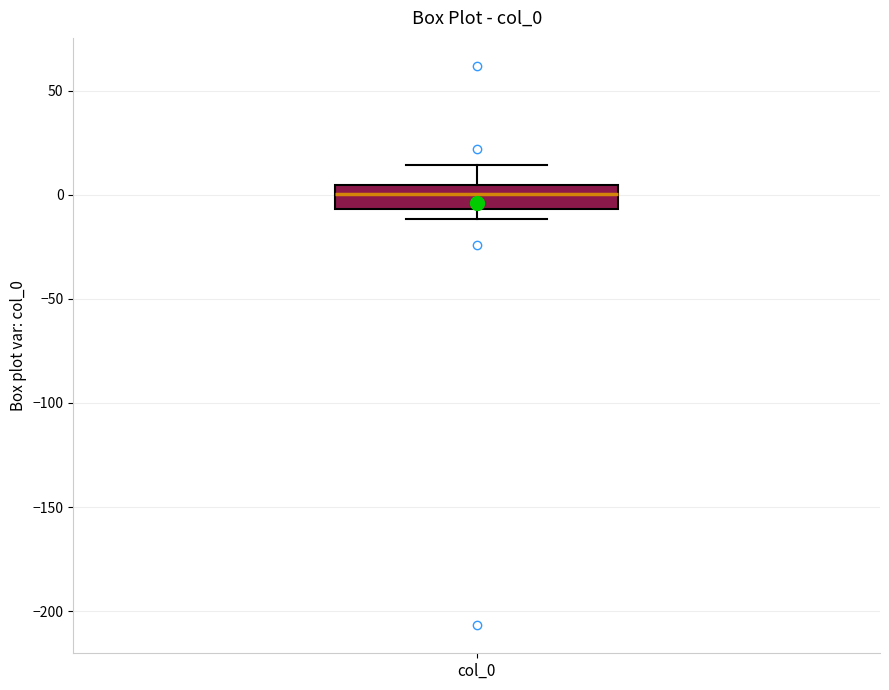

Read this box plot against the y-axis: the position of the median line, the range covered by the box, and the ends of both whiskers. The values are not printed on the chart, so give them approximately, as read against the axis.

median 0, box -5 to 5, whiskers -10 to 15